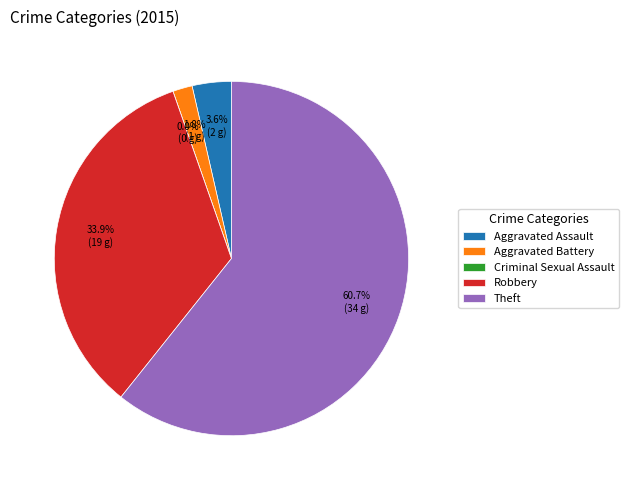

How many slices are in this pie chart?

5